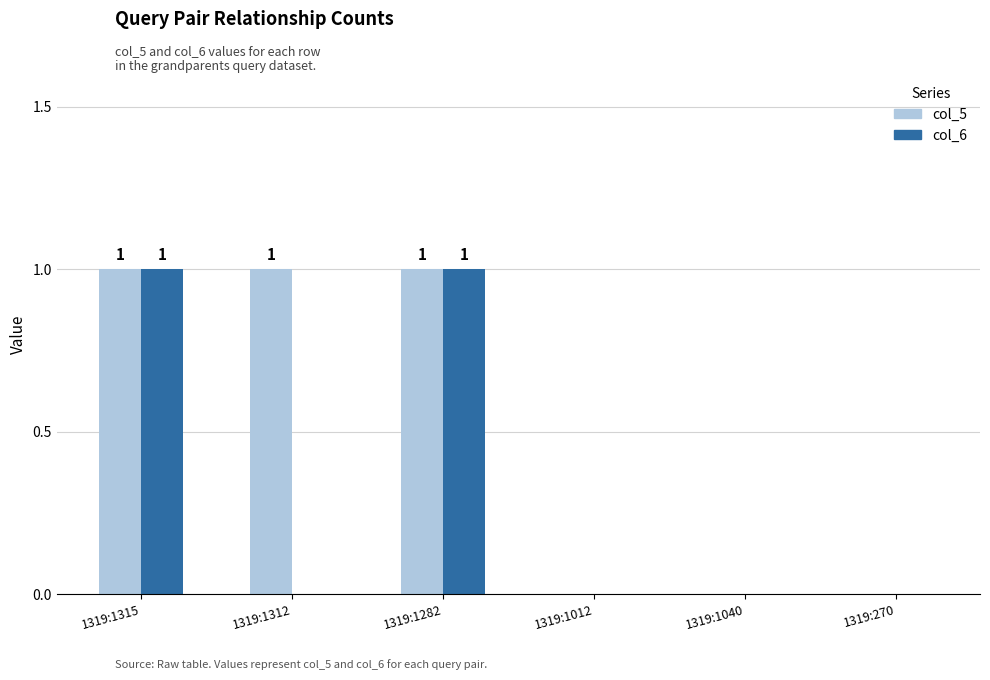

Is it true that col_6 equals 1 at 1319:1282?

True